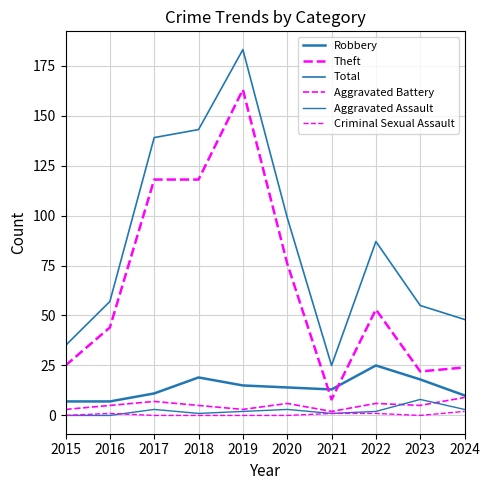

What is the spread (max minus min) of values at 2024?

46